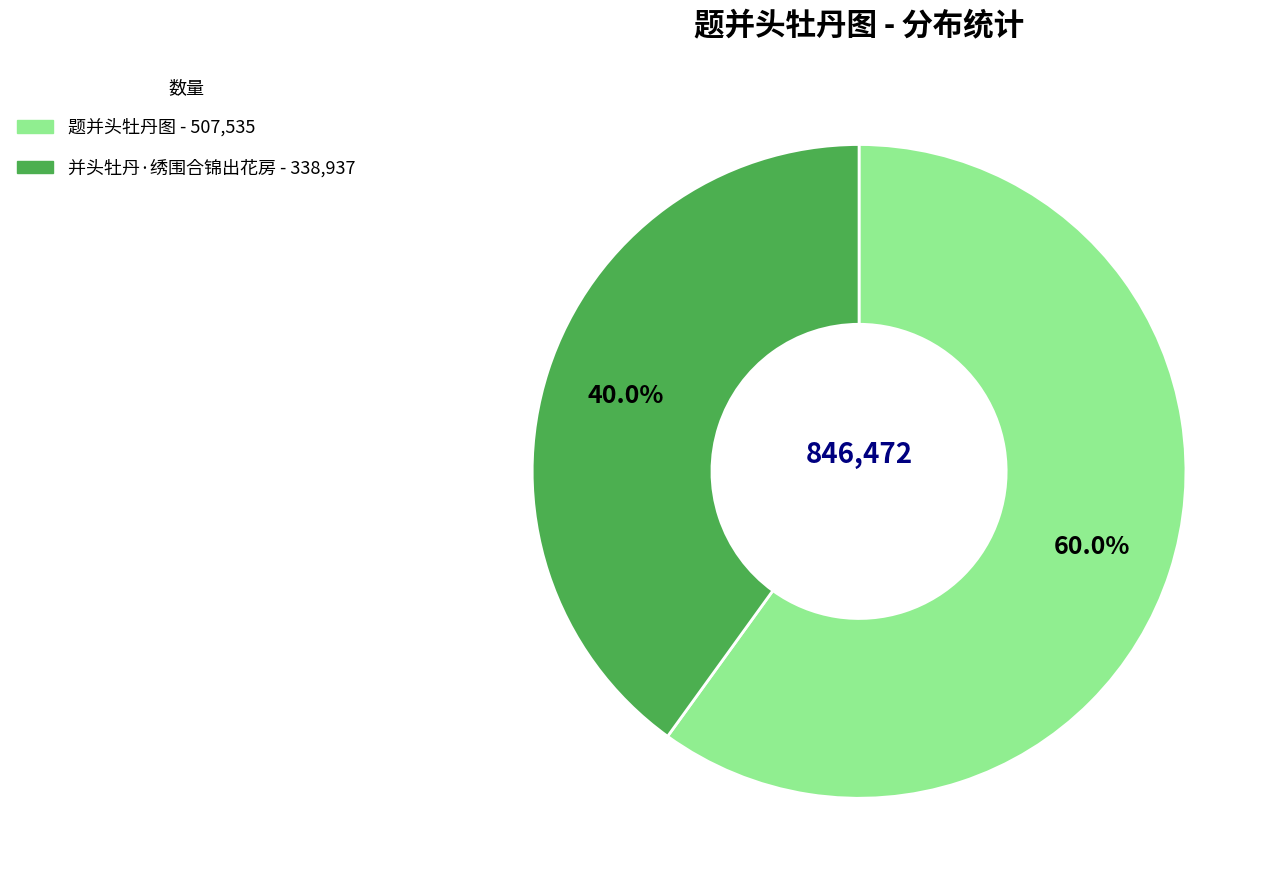

Count the number of slices in the pie.

2